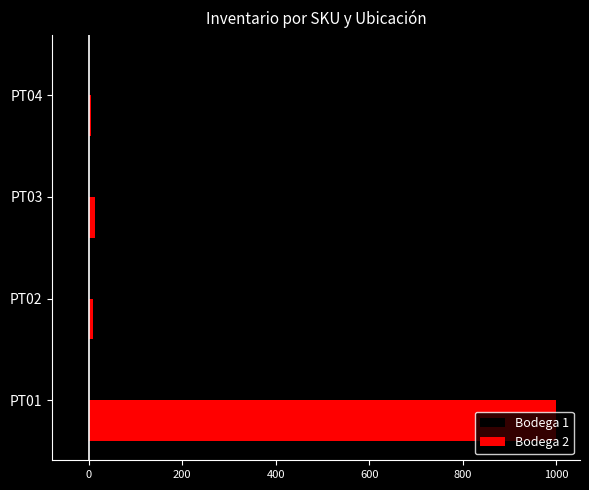

The value of Bodega 1 at PT03 is -27. True or false?

True